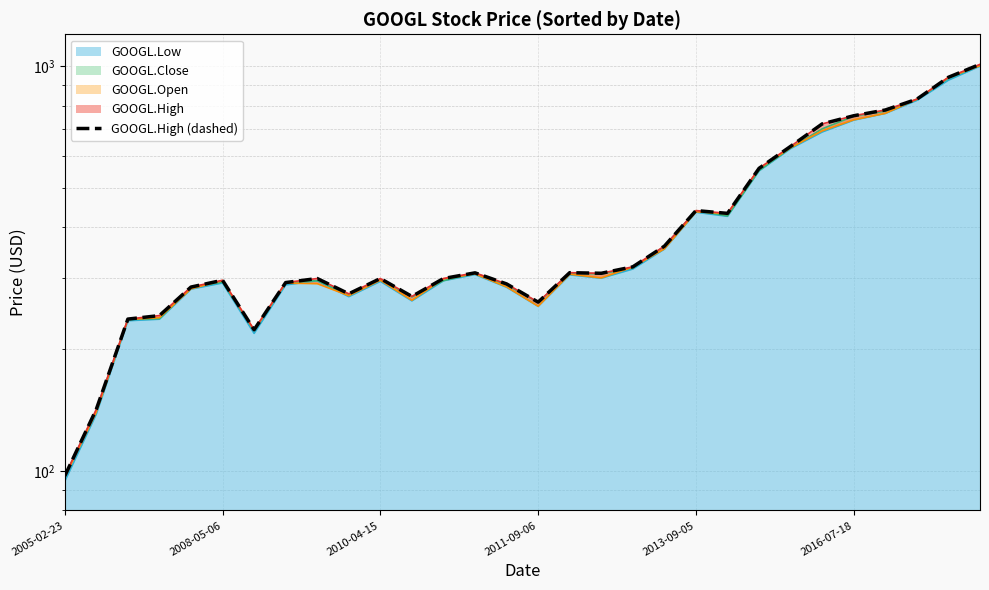

Rank the categories by value from highest to lowest.

29, 28, 27, 26, 25, 24, 23, 22, 20, 21, 19, 18, 16, 13, 17, 8, 12, 10, 2016-07-18, 7, 14, 2013-09-05, 9, 11, 15, 2011-09-06, 2010-04-15, 6, 2008-05-06, 2005-02-23